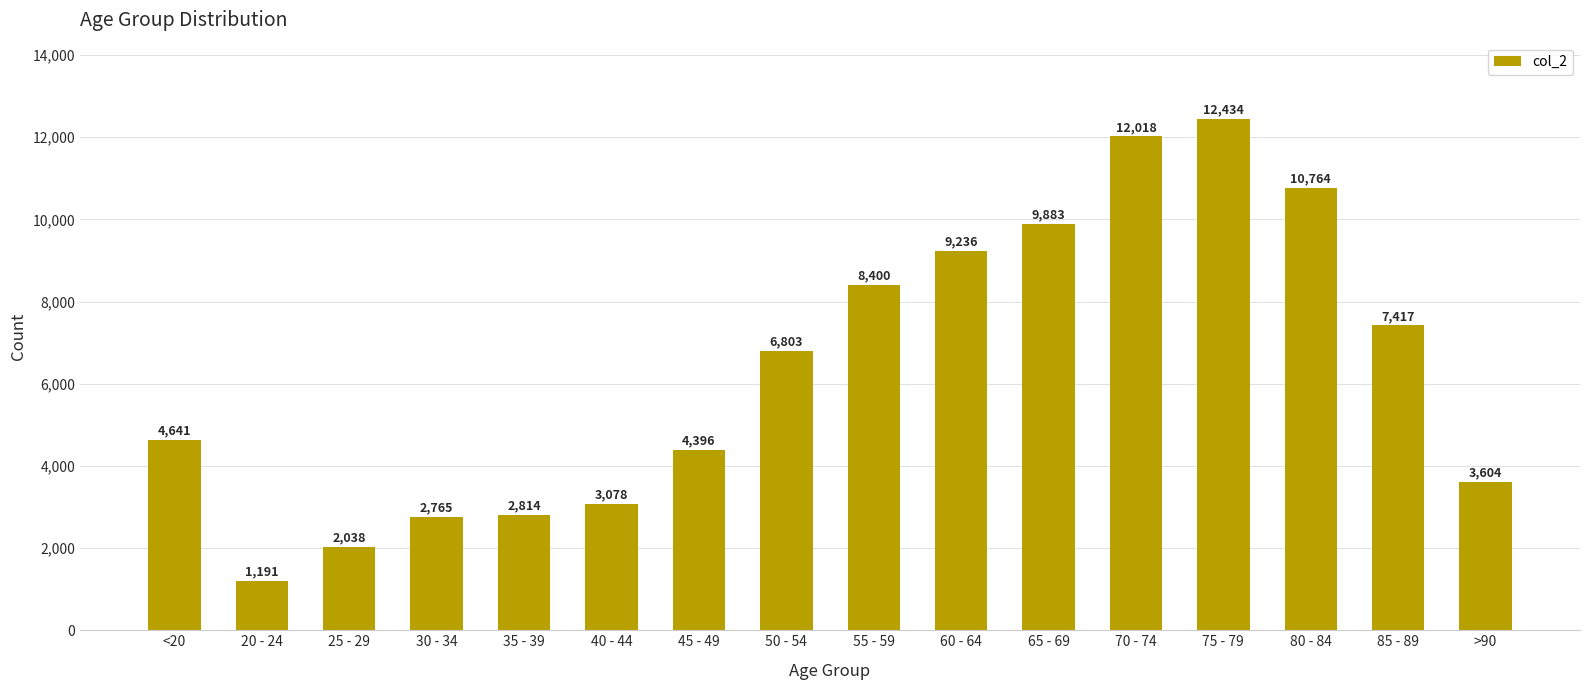

Are the bars grouped side by side (vs. stacked)?

No